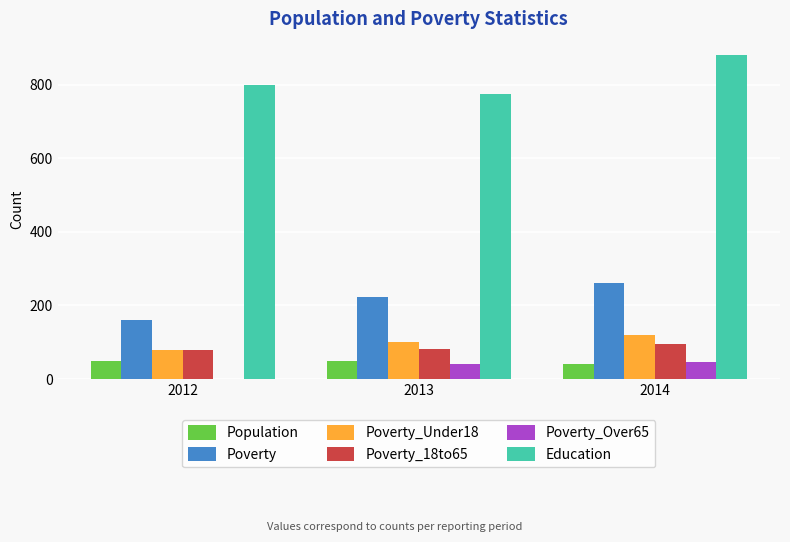

What is the maximum value shown in the chart?

880